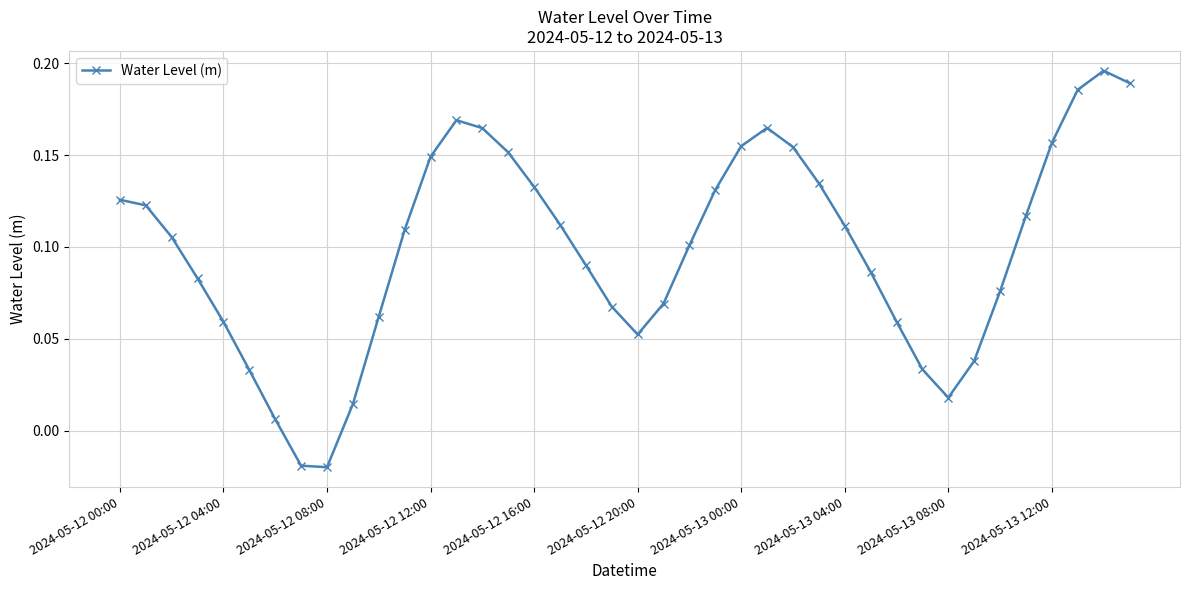

What is the sum of all values?

3.9